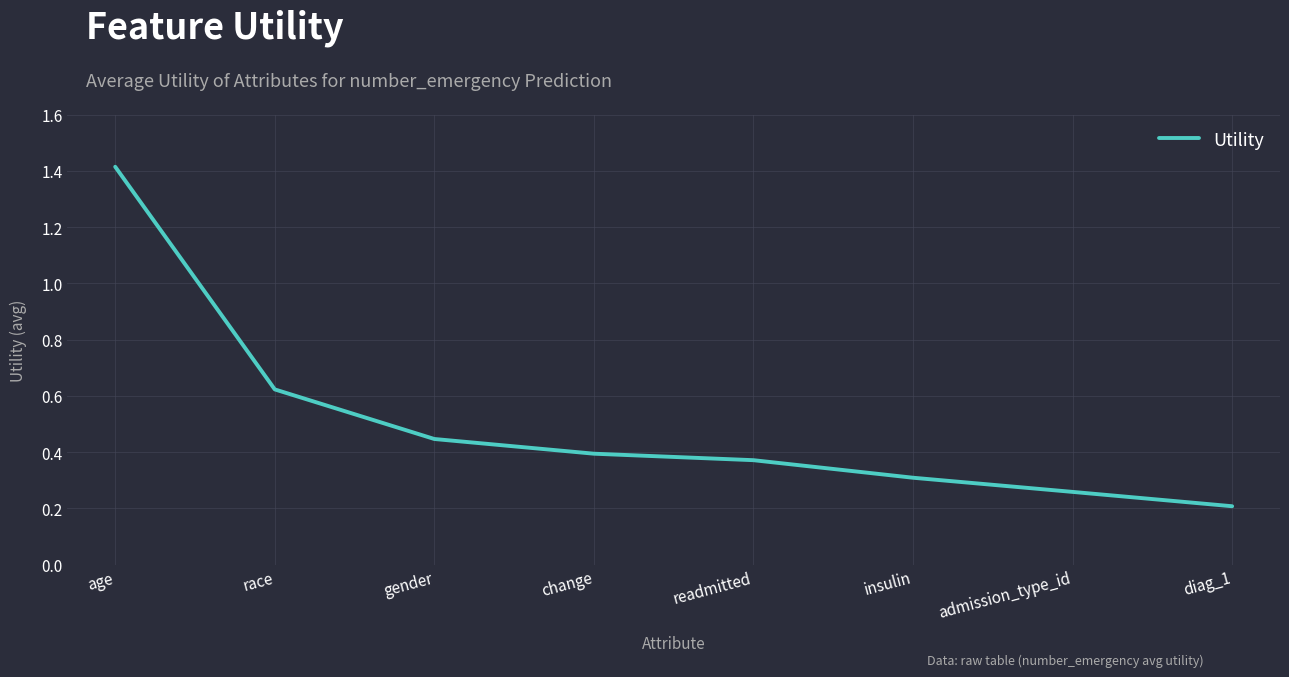

What is the difference between the values at gender and change?

0.1